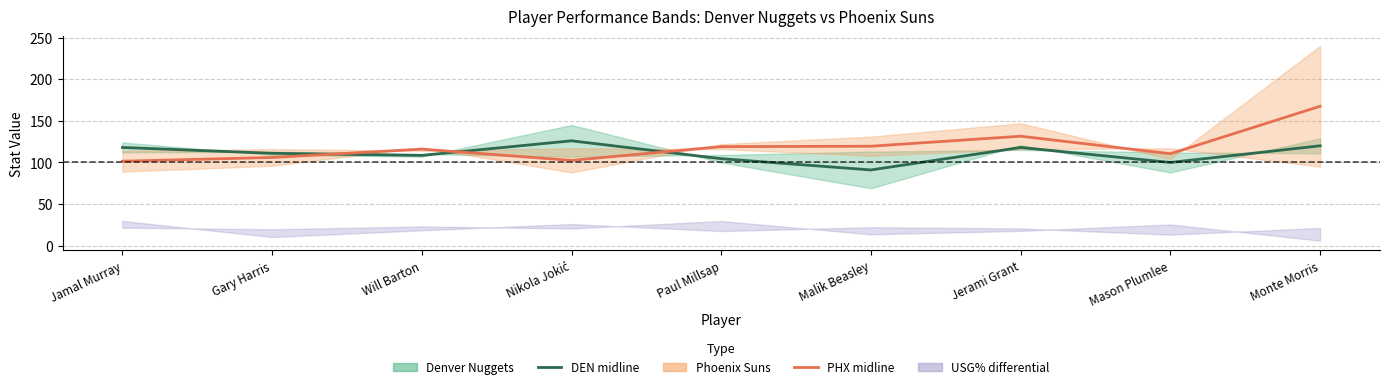

At which label is Denver midline (ORtg+DRtg)/2 closest to 108?

Will Barton